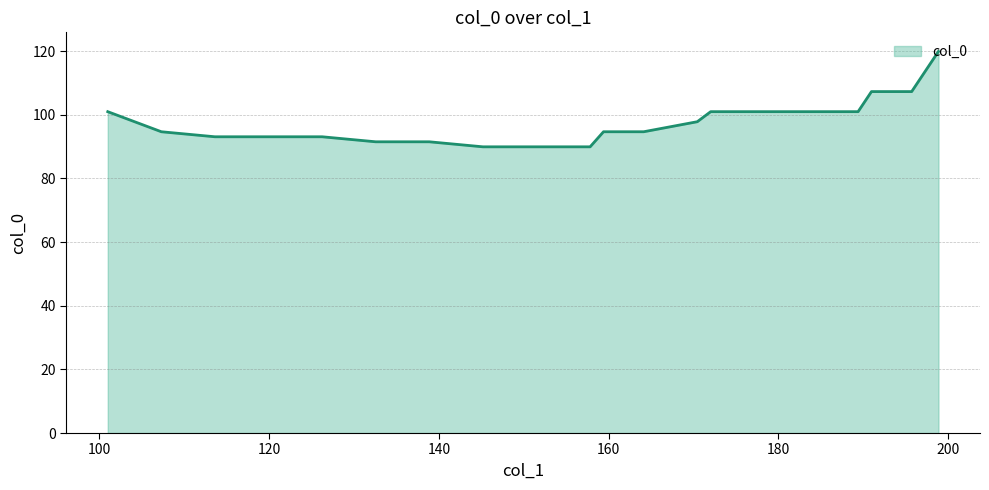

What is the sum of all values?

2067.3